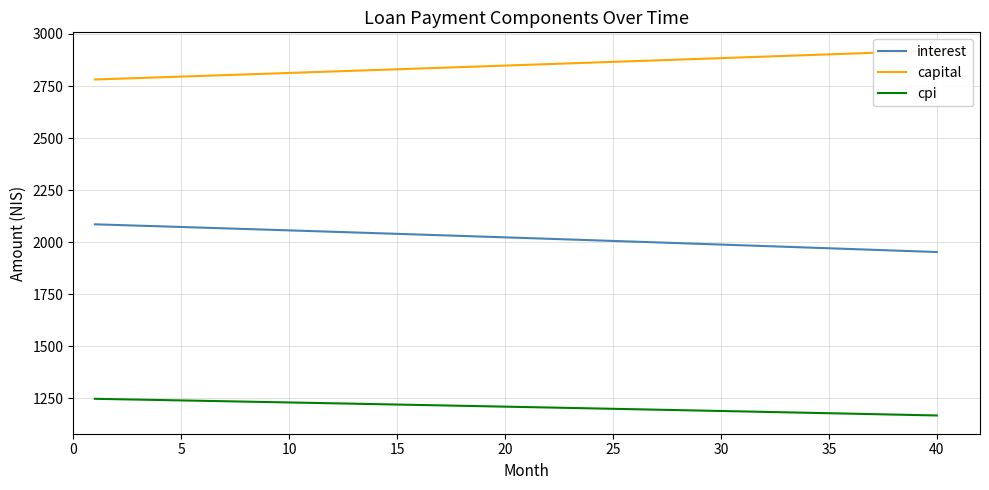

True or false: interest and capital intersect in this chart.

False